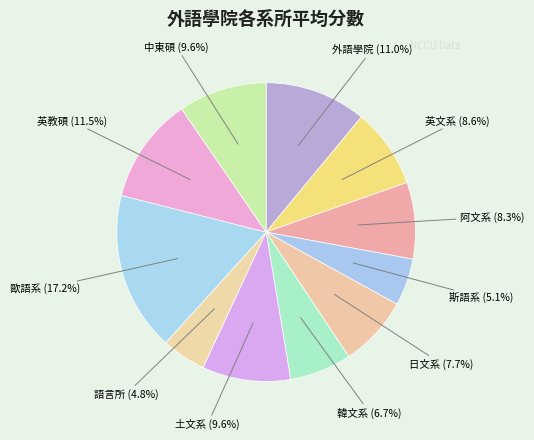

How many segments does this pie chart have?

11